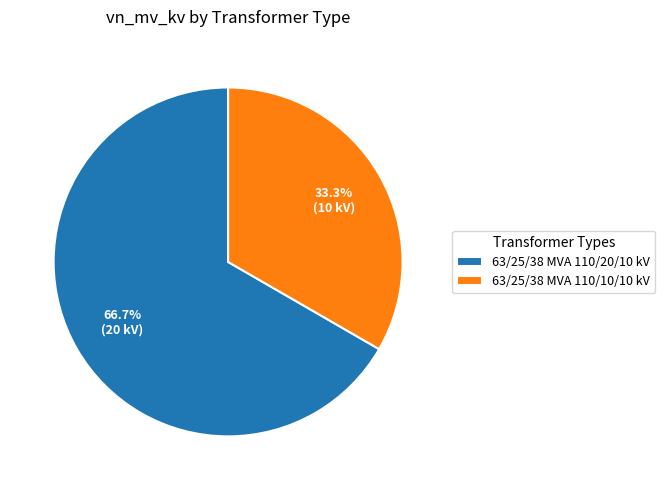

How many slices are in this pie chart?

2